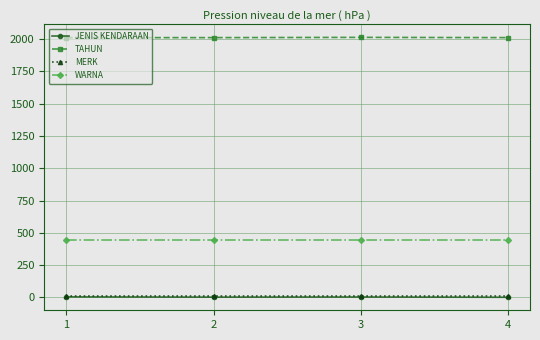

Is the value of WARNA at 3 greater than the value of TAHUN at 4?

No